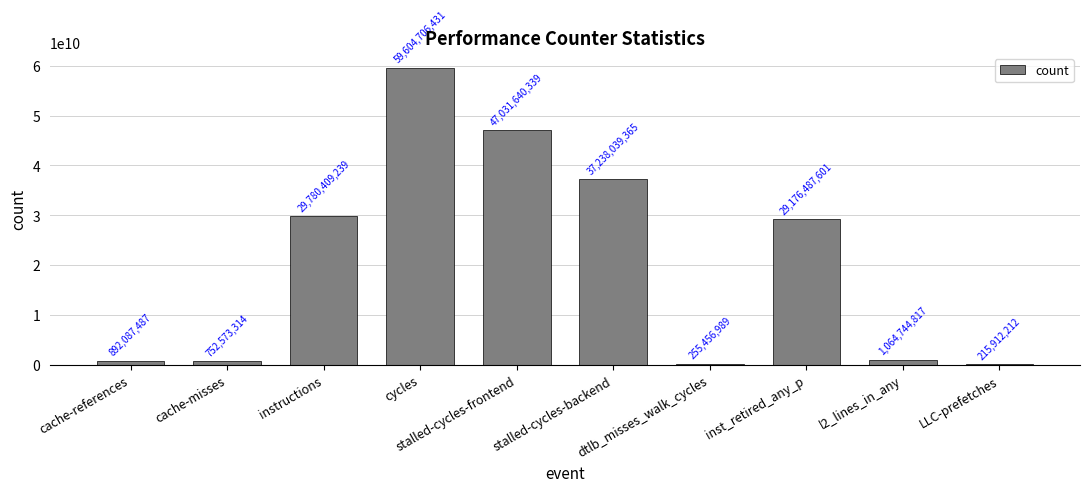

What is the smallest value displayed?

215912212